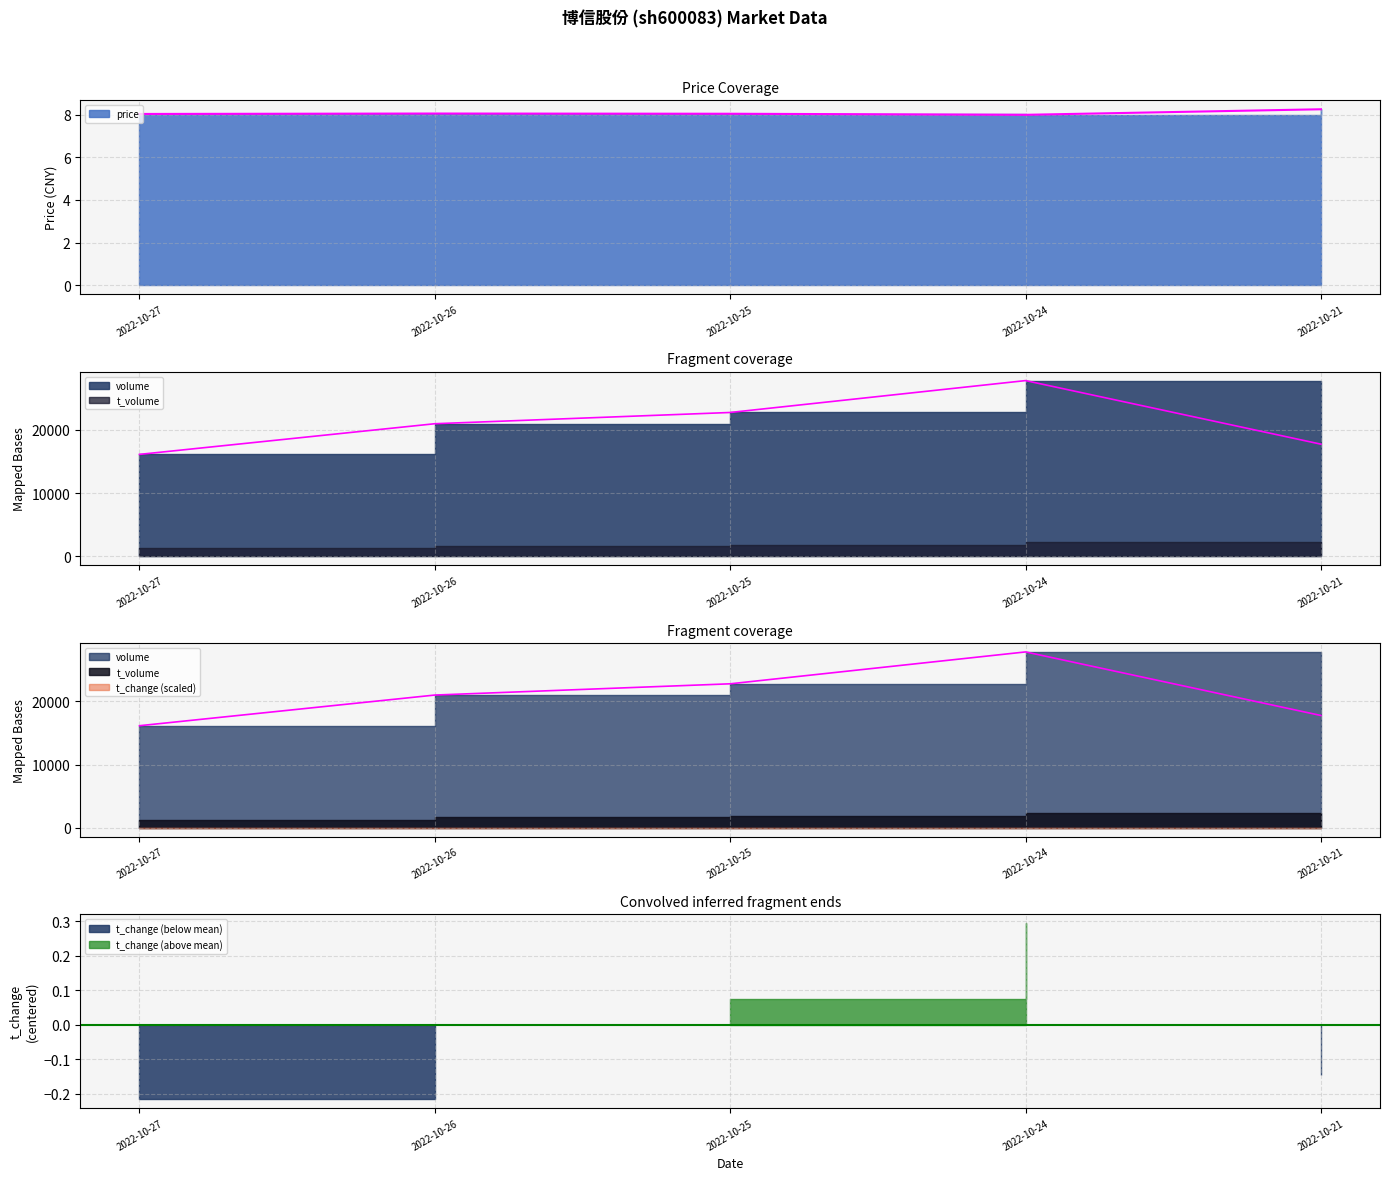

At which category is the sum across all series the highest?

2022-10-24